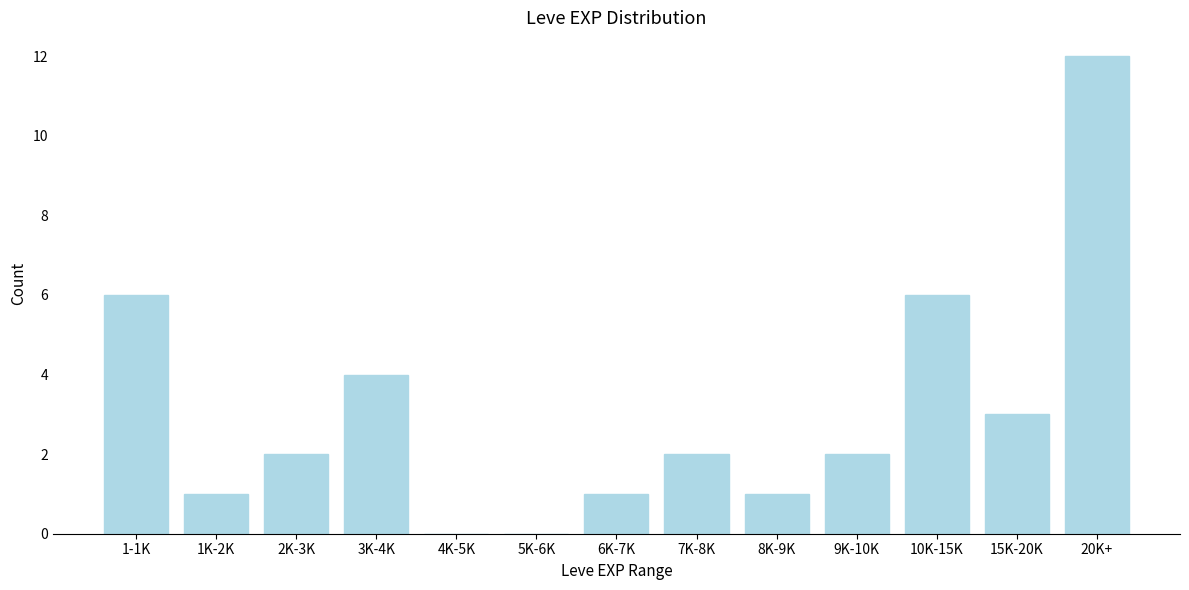

Reading left to right, what are all the values shown in this chart?

1-1K=6	1K-2K=1	2K-3K=2	3K-4K=4	4K-5K=0	5K-6K=0	6K-7K=1	7K-8K=2	8K-9K=1	9K-10K=2	10K-15K=6	15K-20K=3	20K+=12